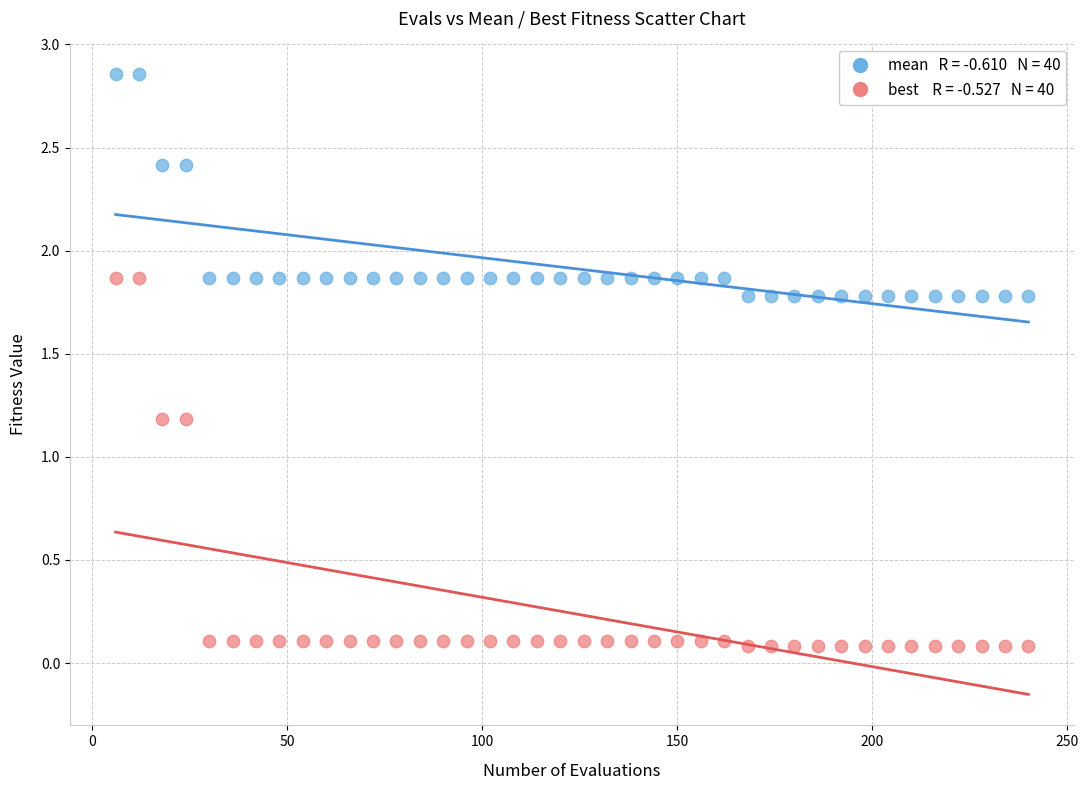

Across all data points, what is the range of Y values (max minus min)?

2.8